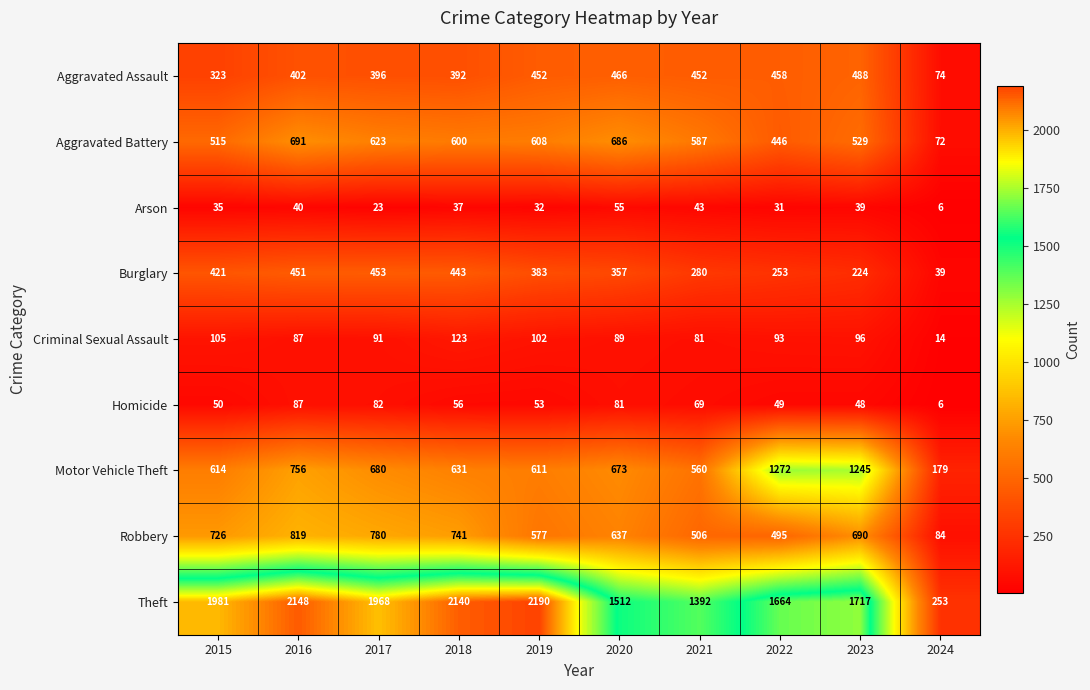

Which series has the largest range (max minus min)?

Theft